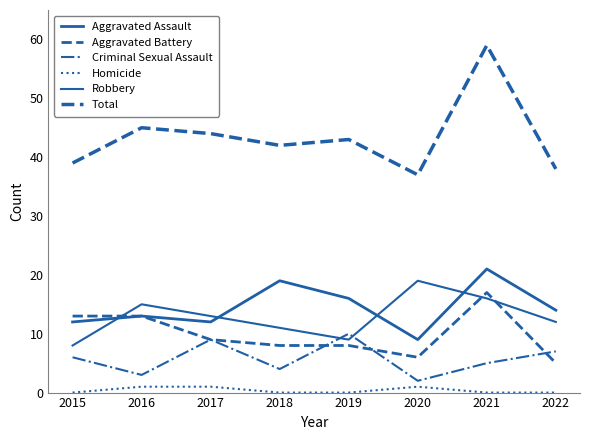

Reading right to left, what are all the values shown in this chart?

Aggravated Assault: 14	21	9	16	19	12	13	12
Aggravated Battery: 5	17	6	8	8	9	13	13
Criminal Sexual Assault: 7	5	2	10	4	9	3	6
Homicide: 0	0	1	0	0	1	1	0
Robbery: 12	16	19	9	11	13	15	8
Total: 38	59	37	43	42	44	45	39